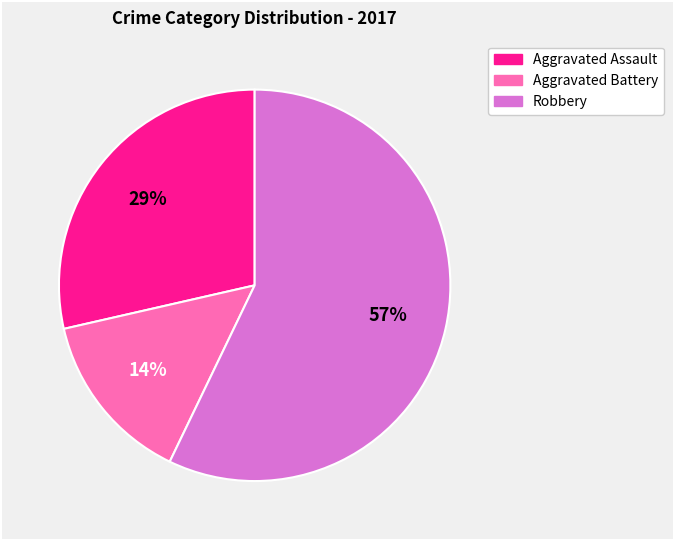

Which category has the biggest portion of the pie?

Robbery